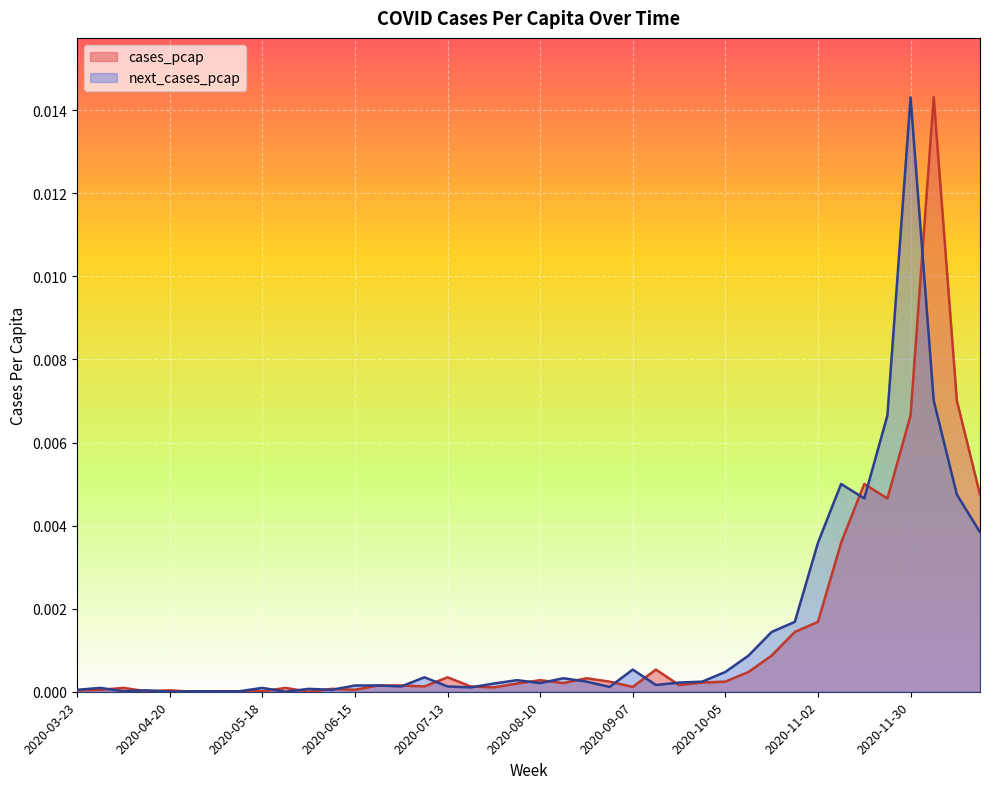

At 2020-06-29, list the series in order from largest to smallest.

cases_pcap, next_cases_pcap